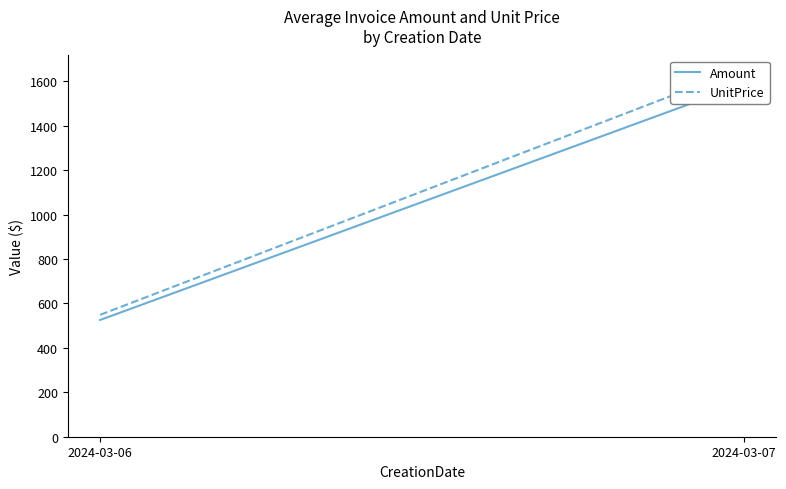

The UnitPrice series shows 1659.9 at 2024-03-07. True or false?

True